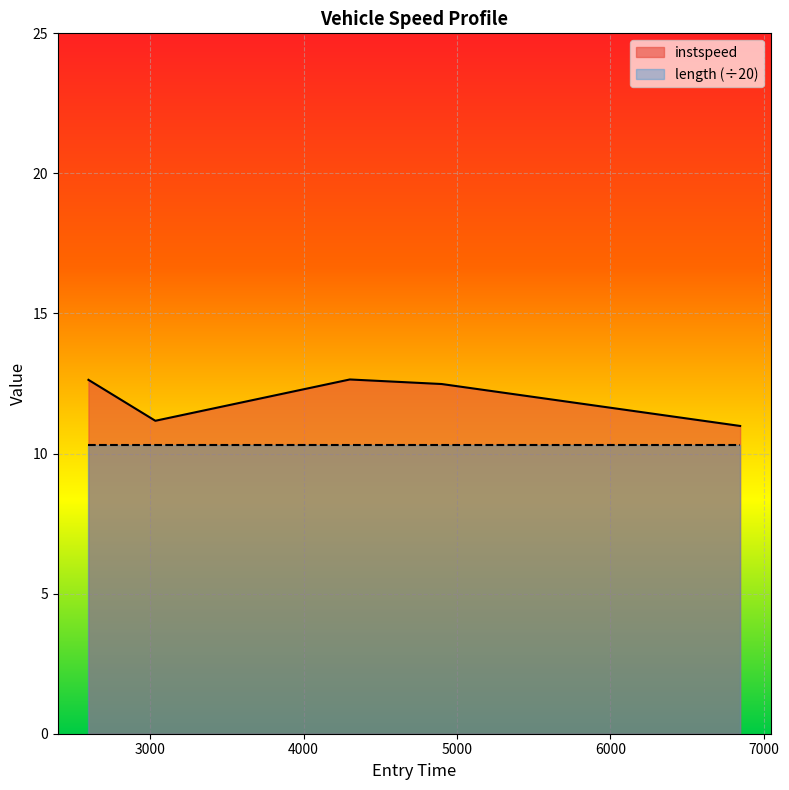

Is it true that the value at 6846.745740605836 is 11.0?

True